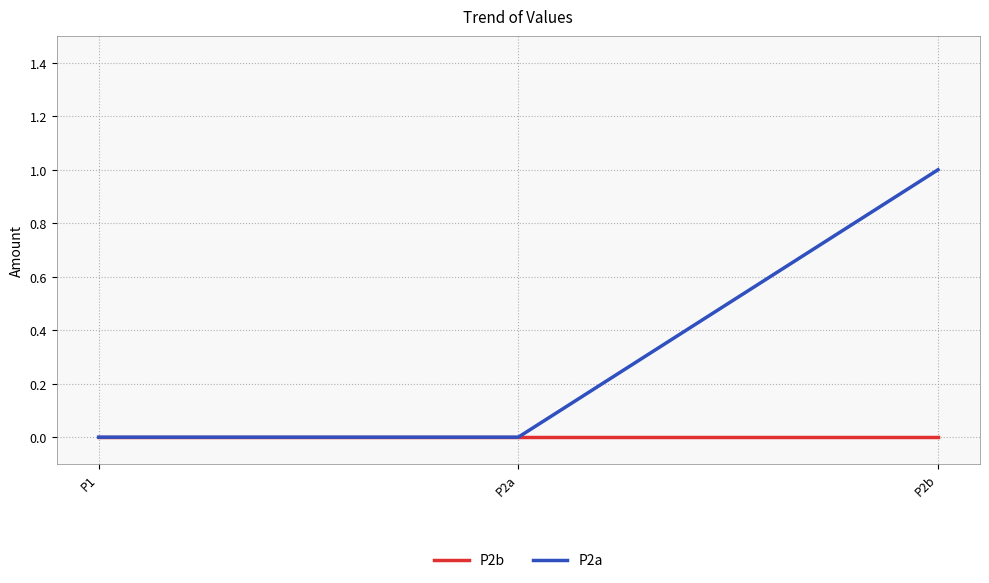

Reading left to right, extract all data points from this chart.

P2b: P1=0	P2a=0	P2b=0
P2a: P1=0	P2a=0	P2b=1